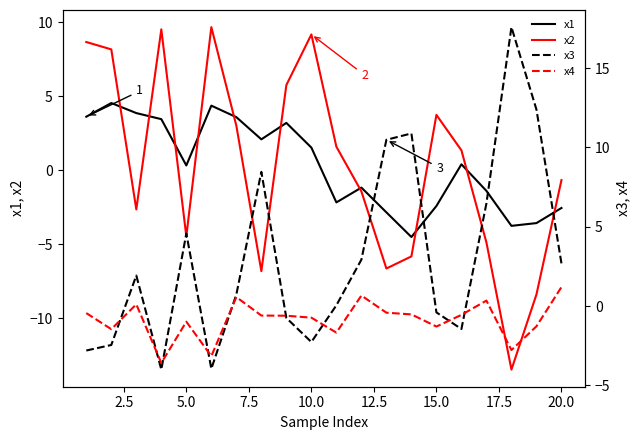

What is the lowest value of the x2 series?

-13.5